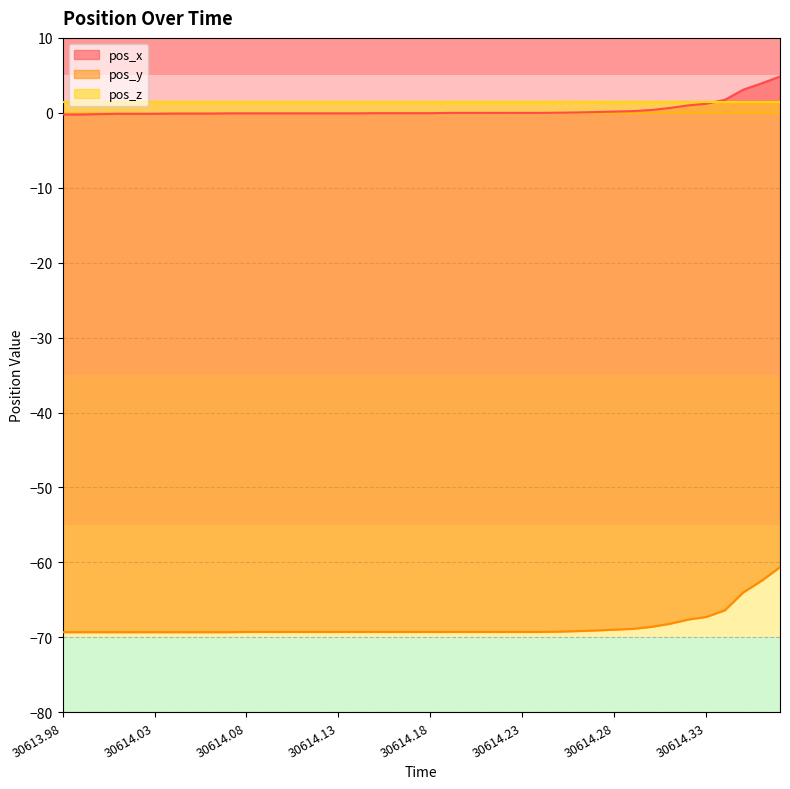

Is the value of pos_x at 18 greater than the value of pos_y at 28?

Yes